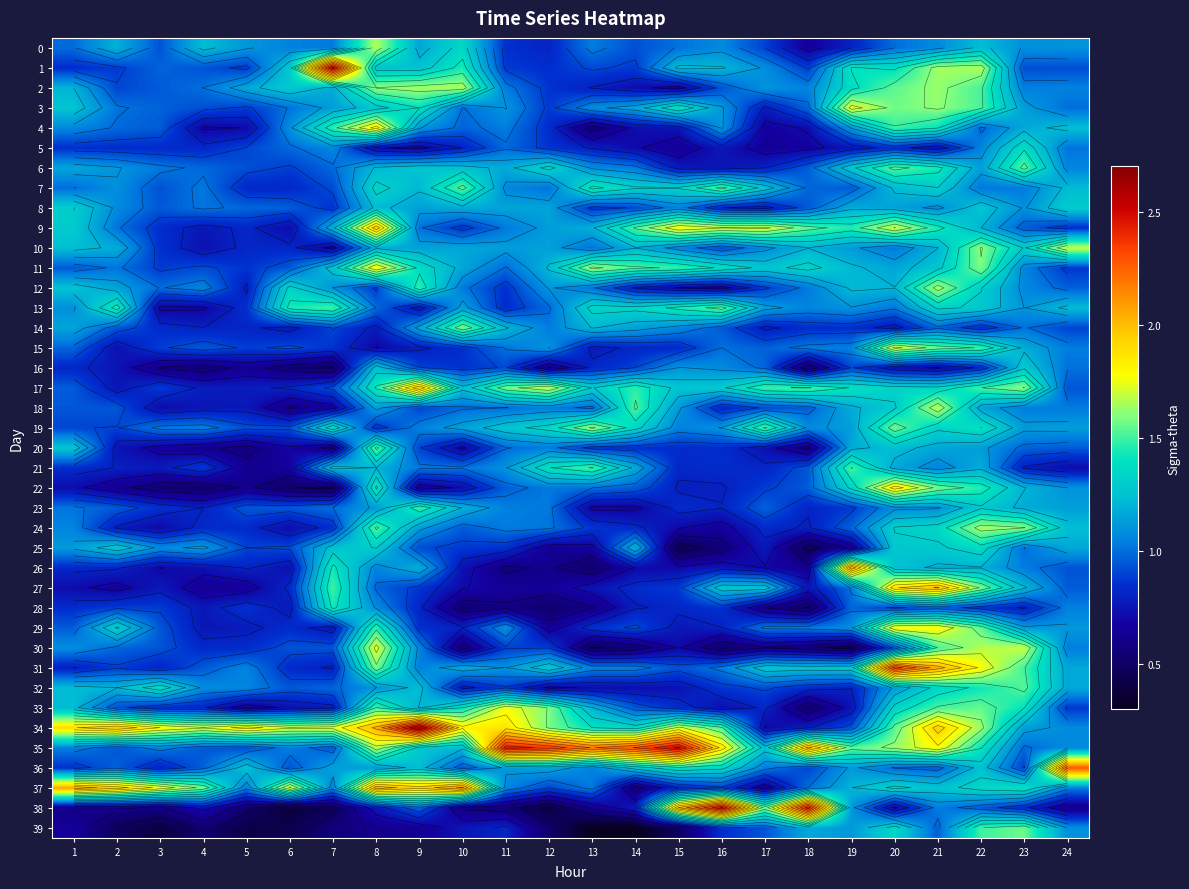

What is the difference between the maximum and minimum values in the 32 series?

0.9